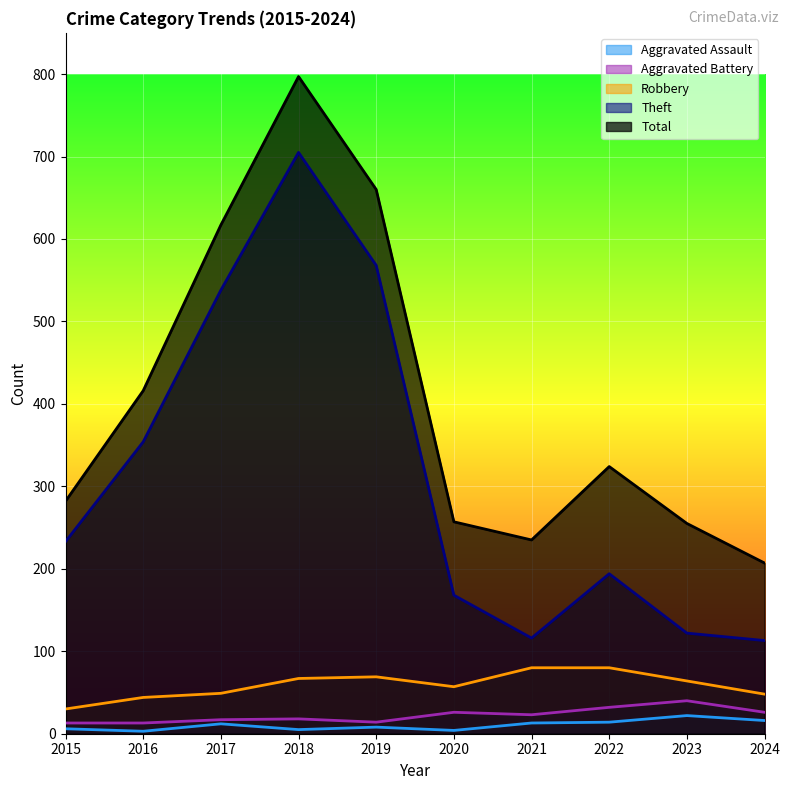

True or false: Theft and Aggravated Assault cross at least once.

False